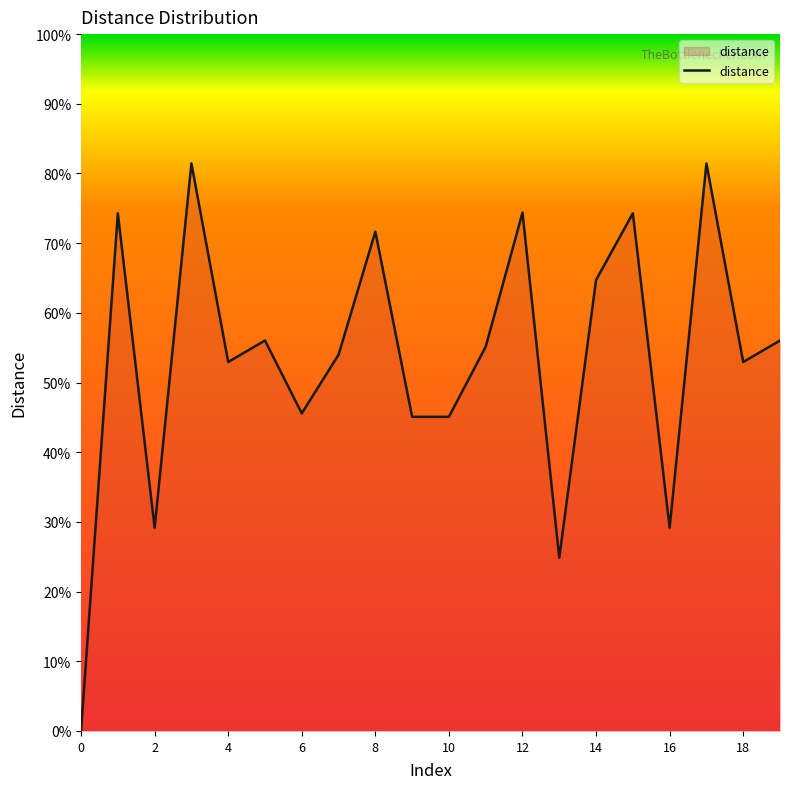

Does the chart have visible grid lines?

No